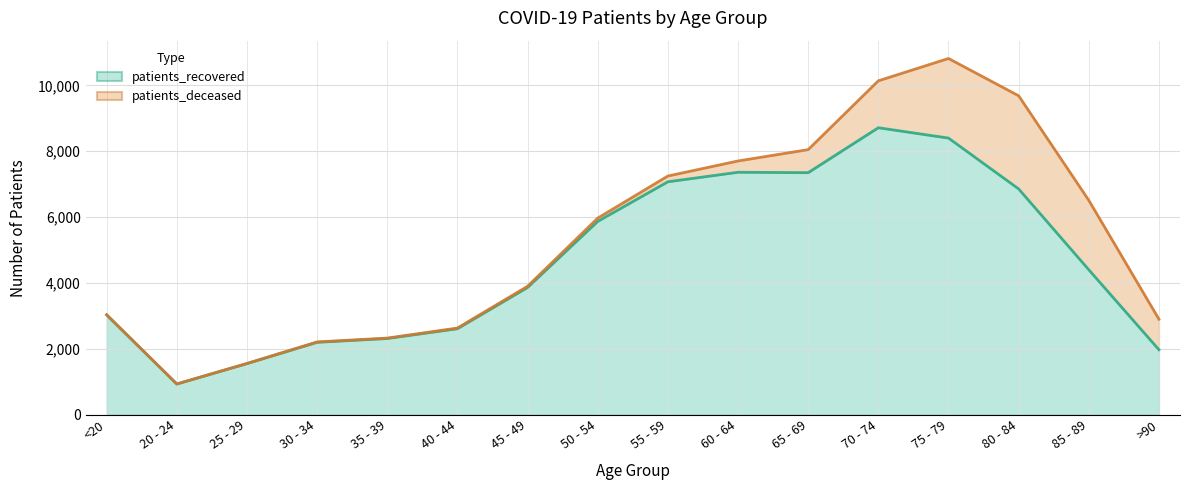

List the labels in order of value, smallest first.

20 - 24, 25 - 29, >90, 30 - 34, 35 - 39, 40 - 44, <20, 45 - 49, 85 - 89, 50 - 54, 80 - 84, 55 - 59, 65 - 69, 60 - 64, 75 - 79, 70 - 74